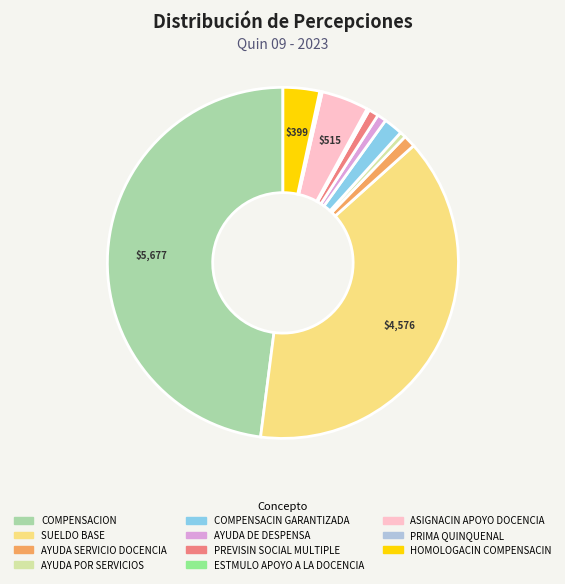

Is there any slice that represents more than half of the pie?

No